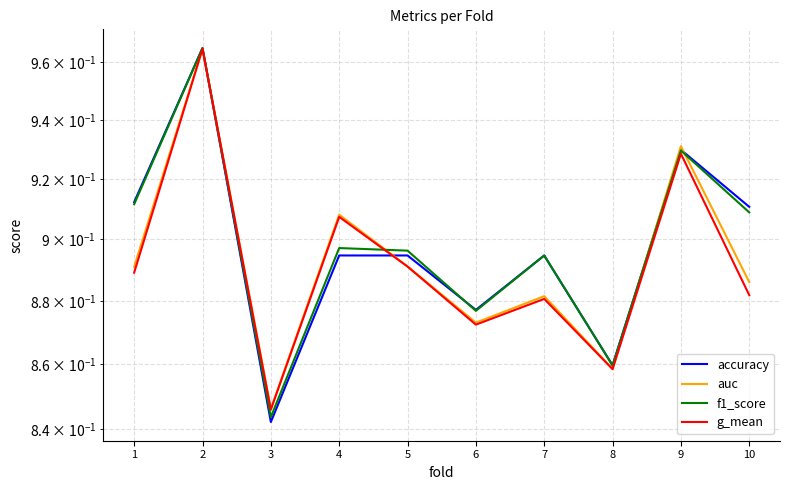

Reading left to right, list all the values displayed in this chart.

accuracy: 1=0.9	2=1.0	3=0.8	4=0.9	5=0.9	6=0.9	7=0.9	8=0.9	9=0.9	10=0.9
auc: 1=0.9	2=1.0	3=0.8	4=0.9	5=0.9	6=0.9	7=0.9	8=0.9	9=0.9	10=0.9
f1_score: 1=0.9	2=1.0	3=0.8	4=0.9	5=0.9	6=0.9	7=0.9	8=0.9	9=0.9	10=0.9
g_mean: 1=0.9	2=1.0	3=0.8	4=0.9	5=0.9	6=0.9	7=0.9	8=0.9	9=0.9	10=0.9